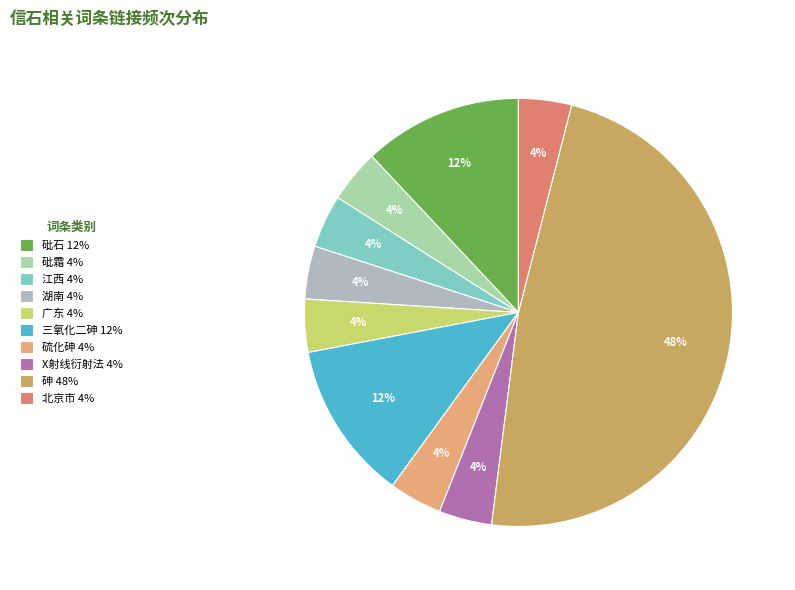

To the nearest percent, what is the average slice percentage?

10%